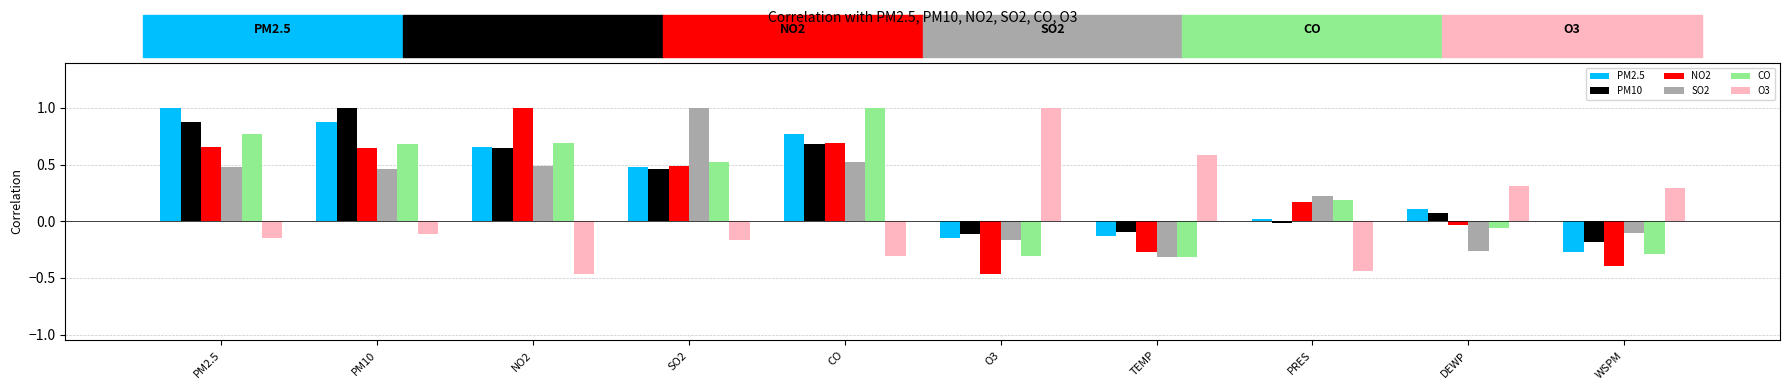

What is the spread (max minus min) of values at O3?

1.5